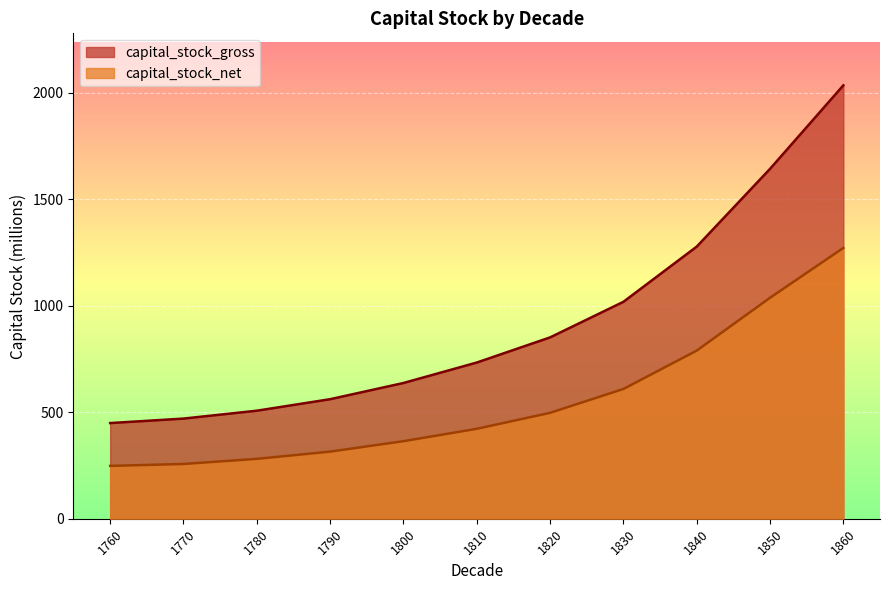

How many data points in capital_stock_net are less than 422?

5